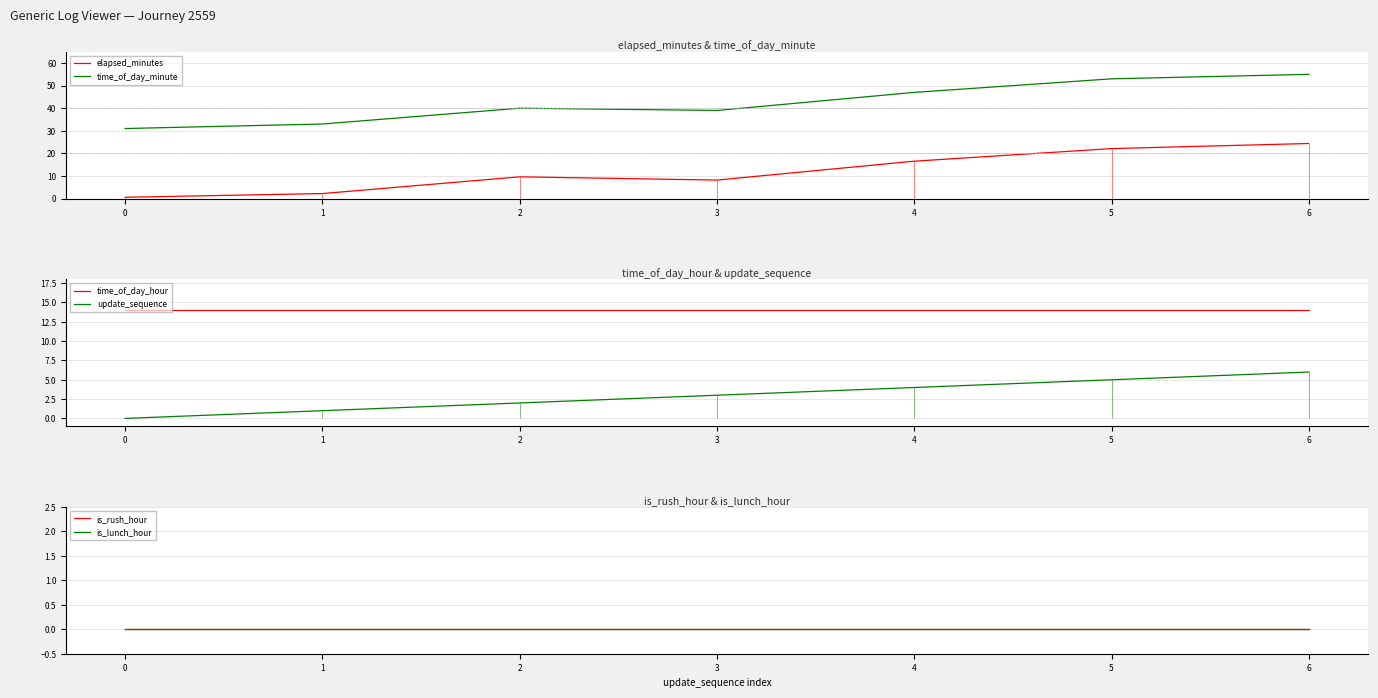

Is this an area chart (filled region under the line)?

No